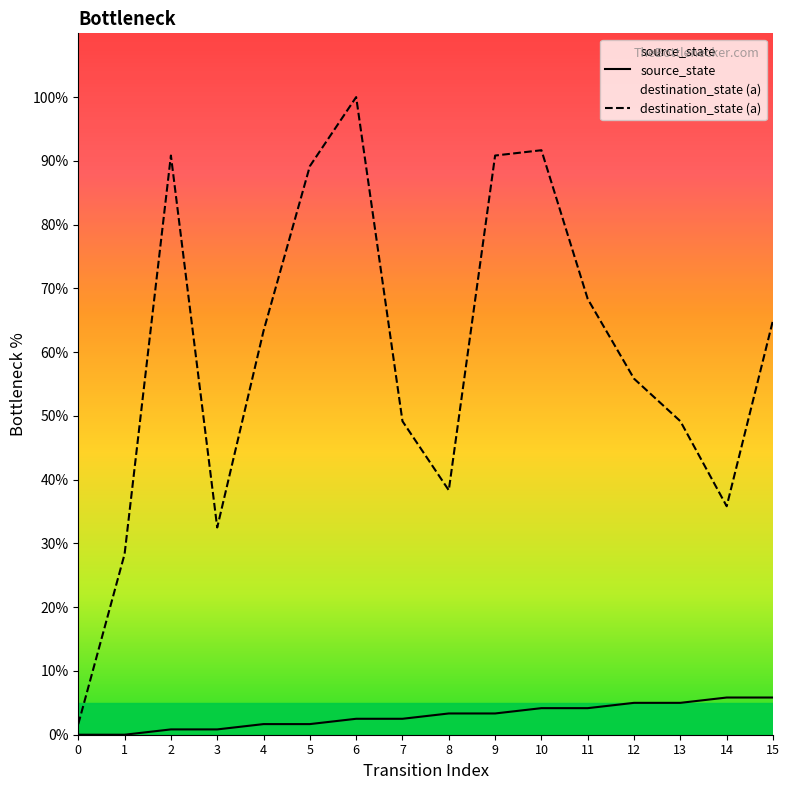

At which label does destination_state (a) reach its peak?

6